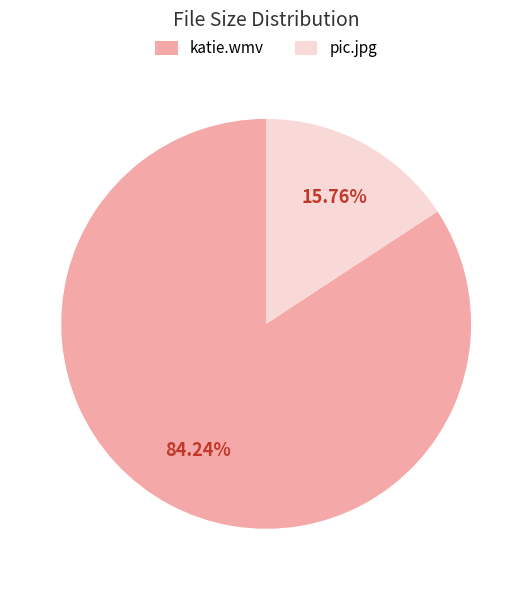

How many slices are in this pie chart?

2